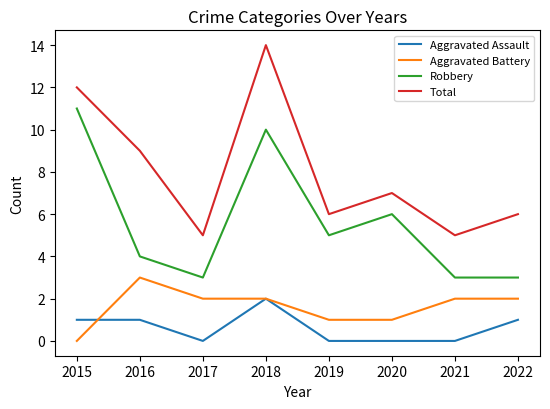

What is the greatest value displayed?

14